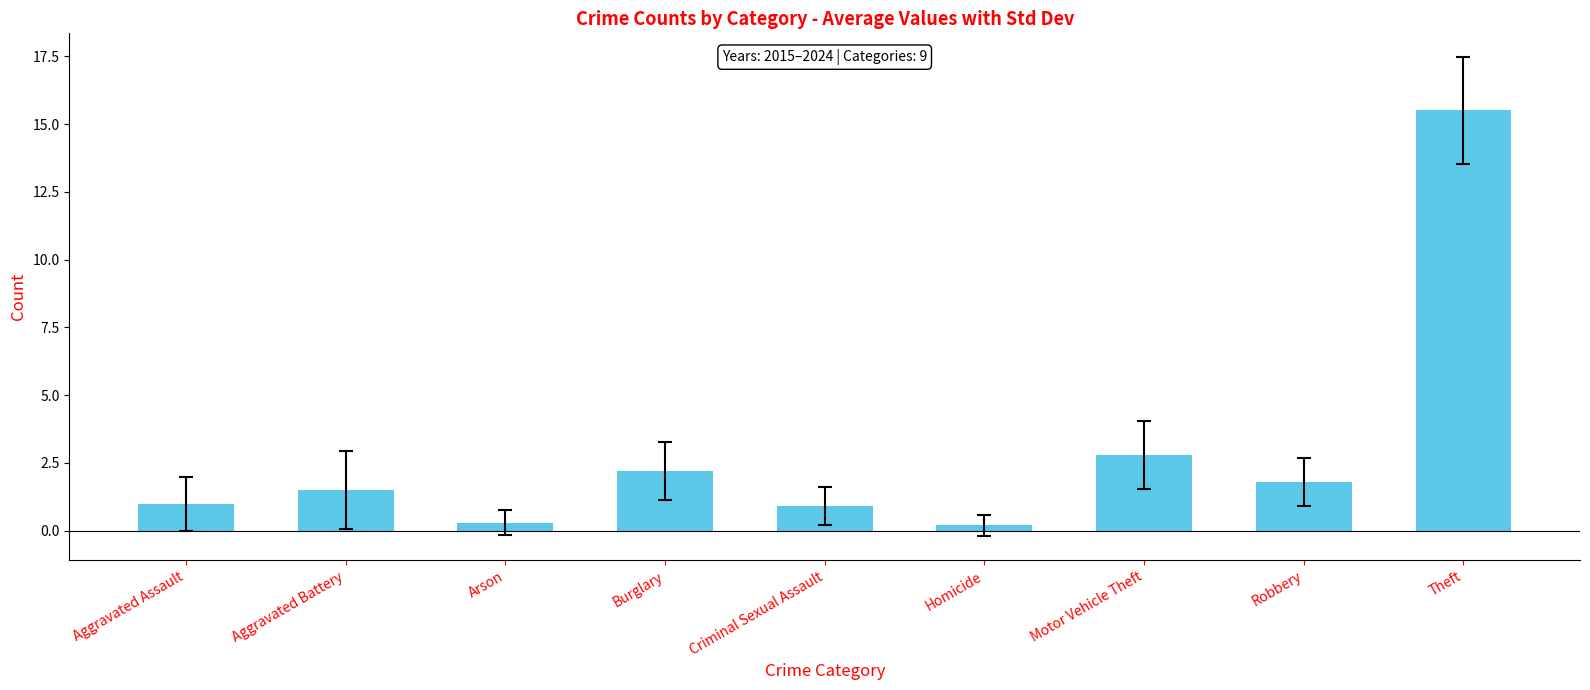

What is the maximum value shown in the chart?

15.5